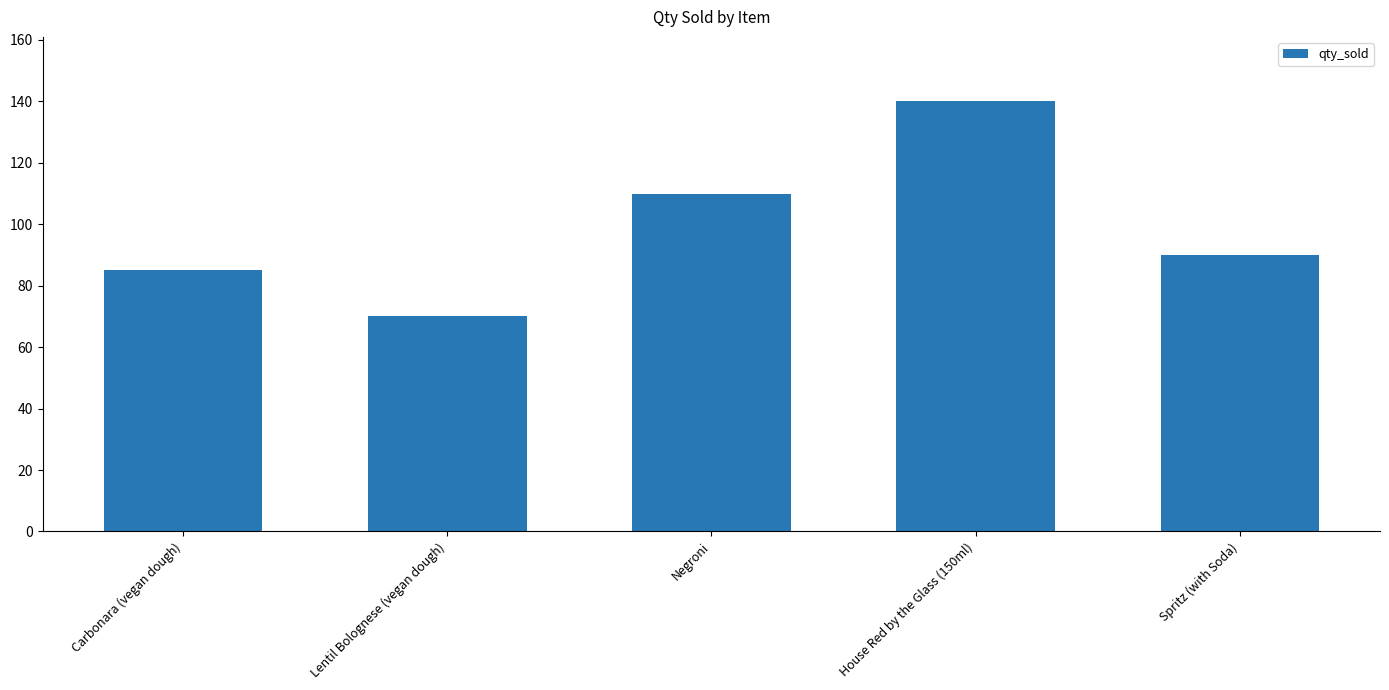

What value does the data have at Carbonara (vegan dough), to the nearest 5?

85